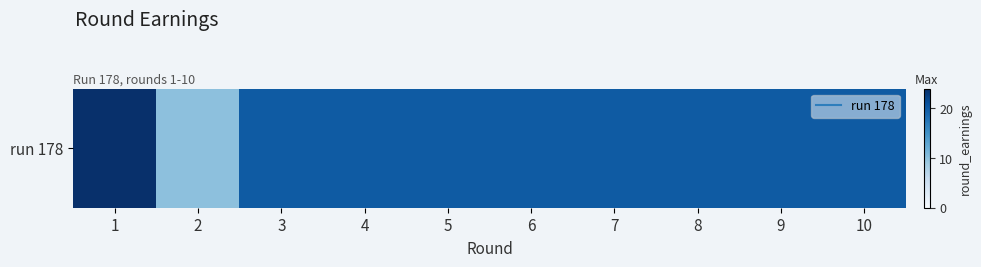

How many data points are less than 20?

1